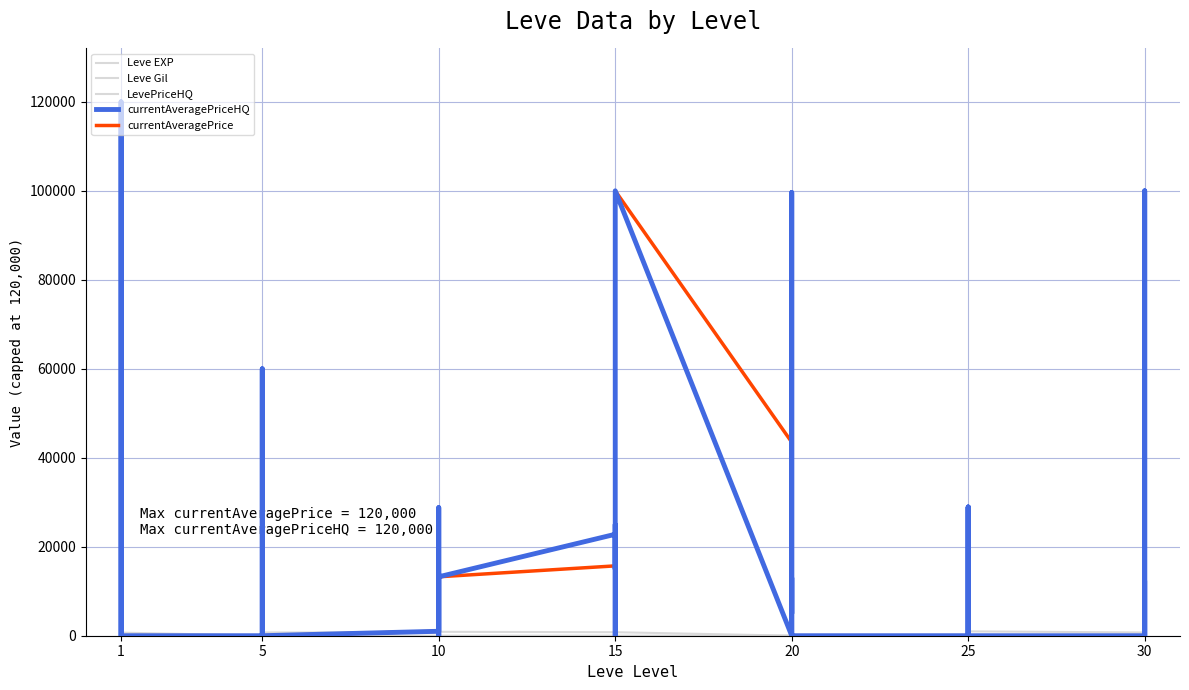

Where does the currentAveragePrice series first go above 8238?

1